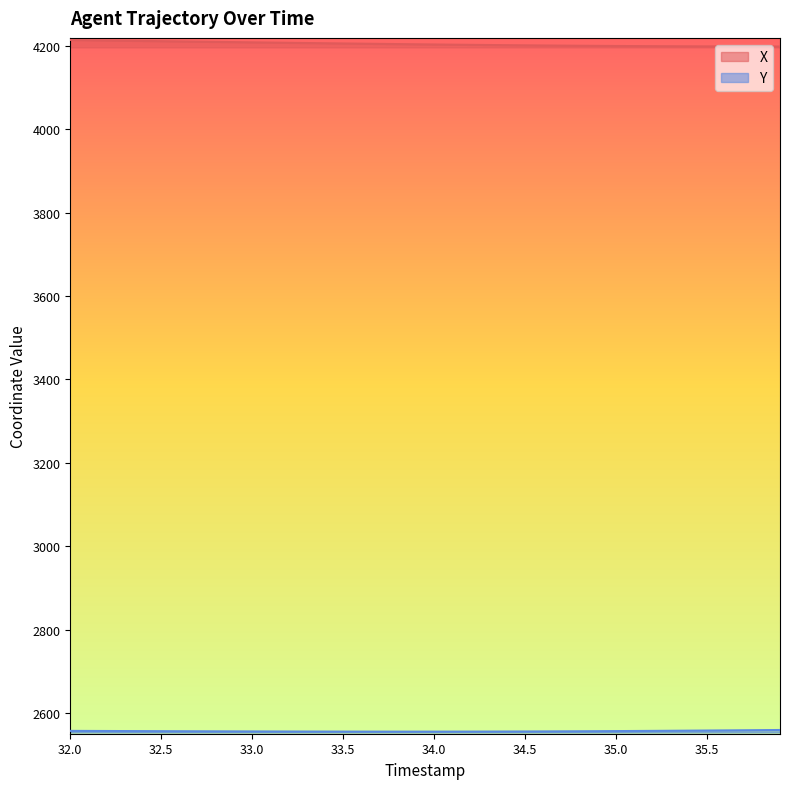

Is it true that Y equals 2556.5 at 32.7?

True